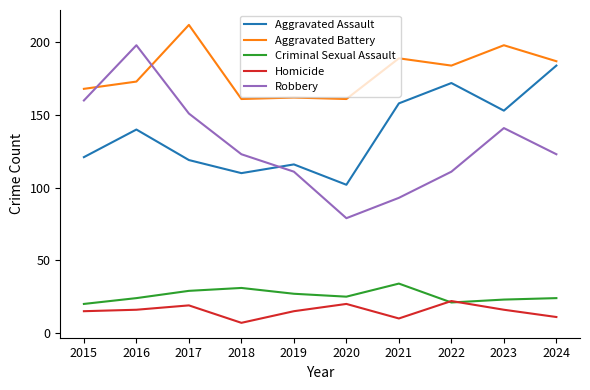

The value of Robbery at 2018 is 201. True or false?

False